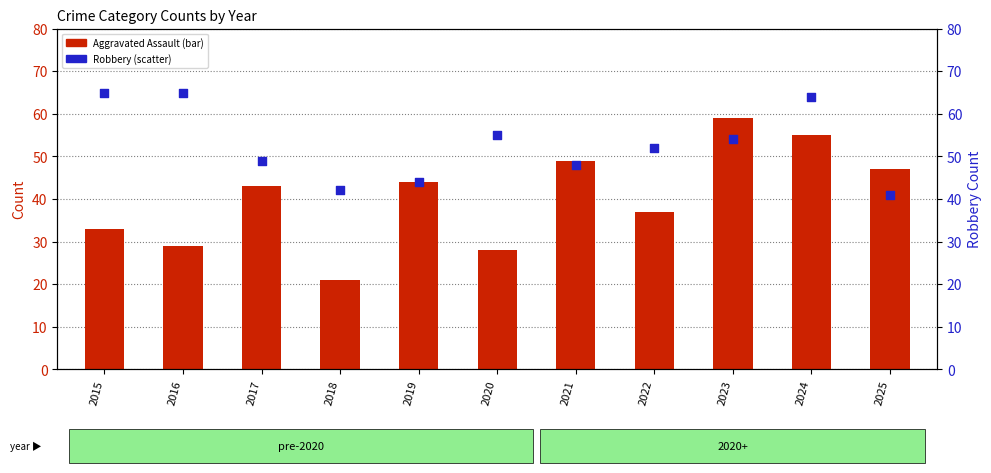

Is the value of Robbery at 2020 greater than the value of Aggravated Assault at 2015?

Yes